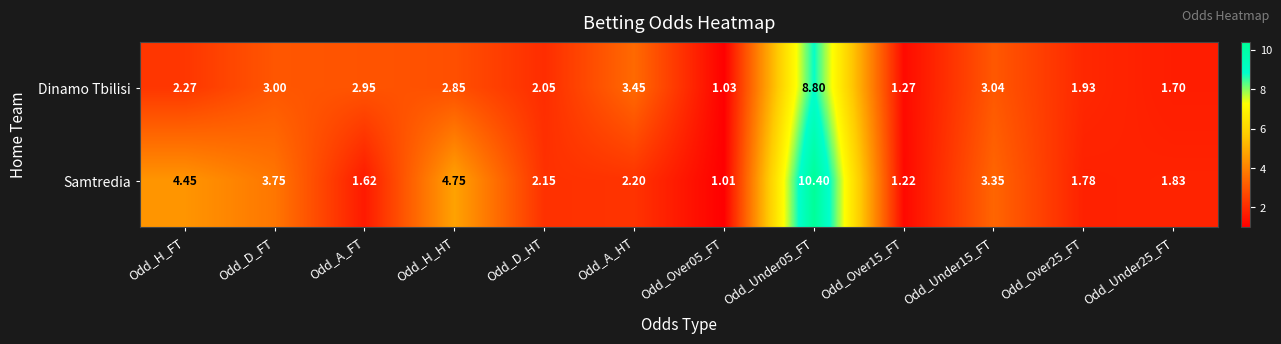

Rank the series by their average value, from highest to lowest.

Samtredia, Dinamo Tbilisi